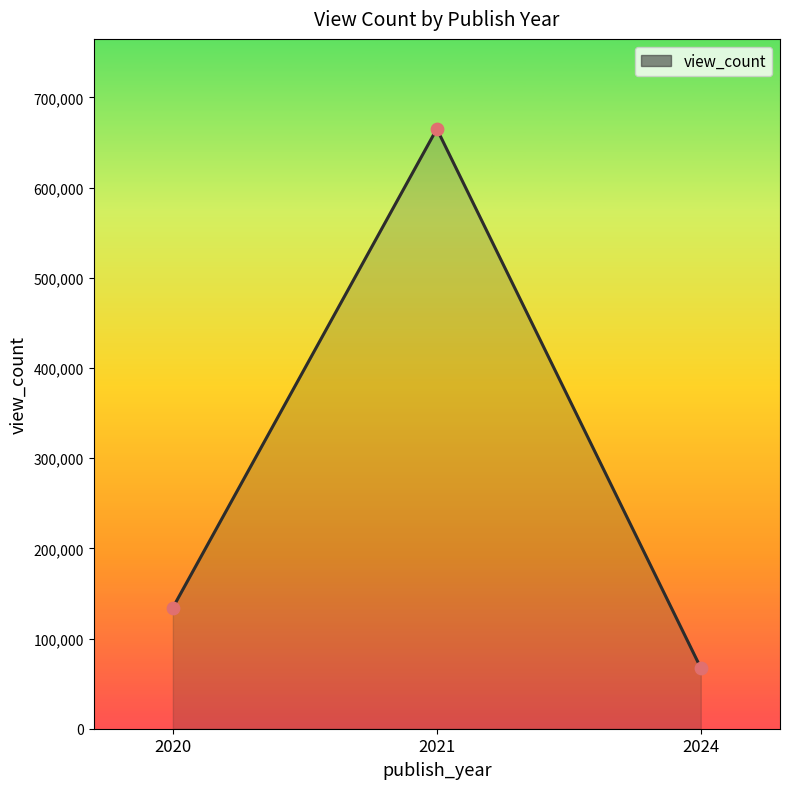

What is the change in value from 2021 to 2024?

-597675.0